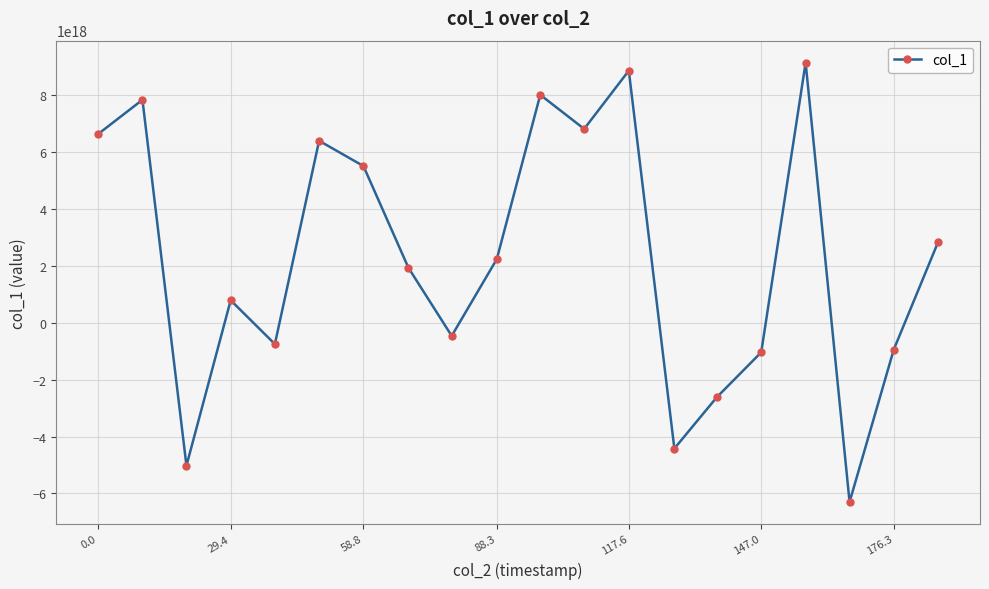

True or false: there are more than 1 points higher than both neighbors.

True